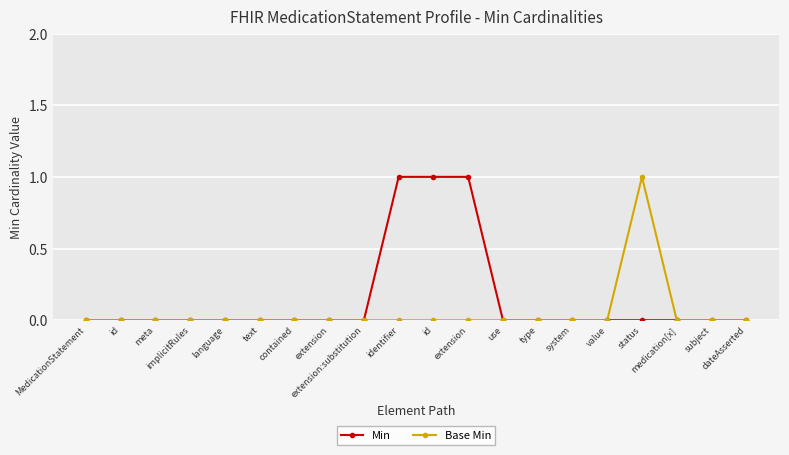

How many lines are shown in the chart?

2